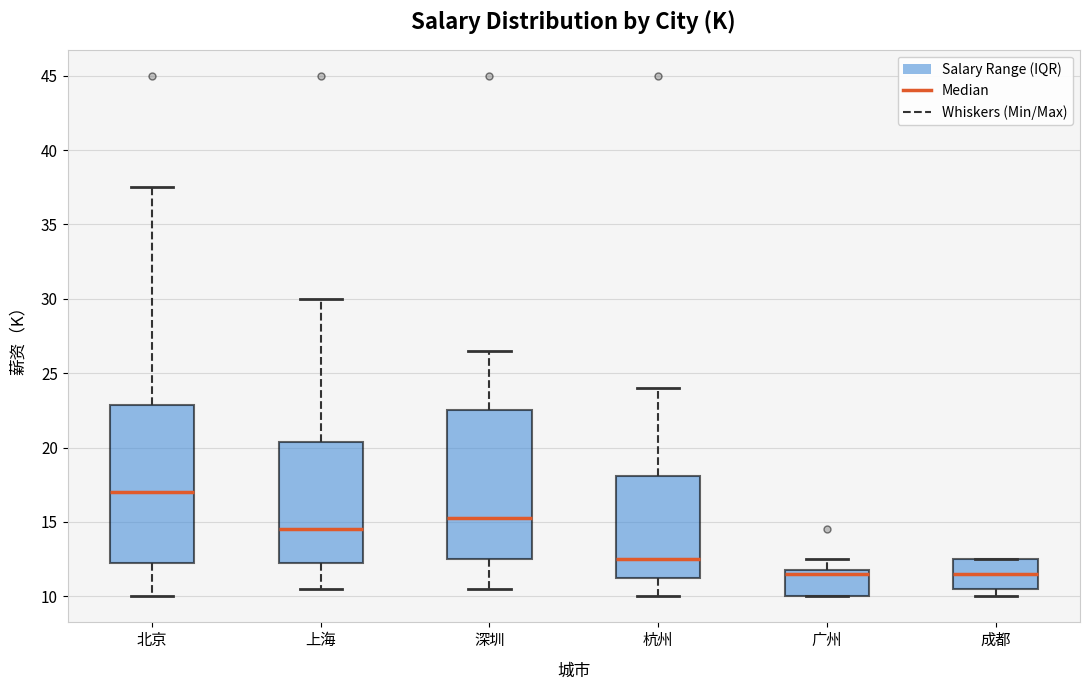

Where does the upper whisker of the box for 上海 end on the y-axis? The values are not printed on the chart, so give them approximately, as read against the axis.

30.0